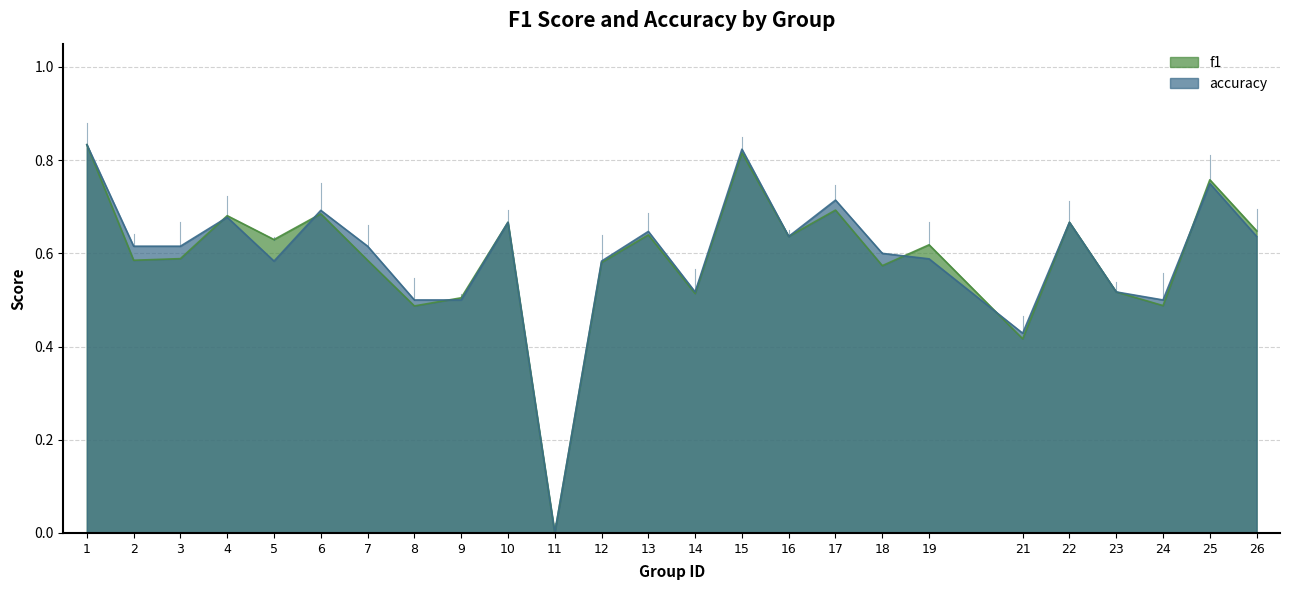

Rank the series by their average value, from lowest to highest.

f1, accuracy